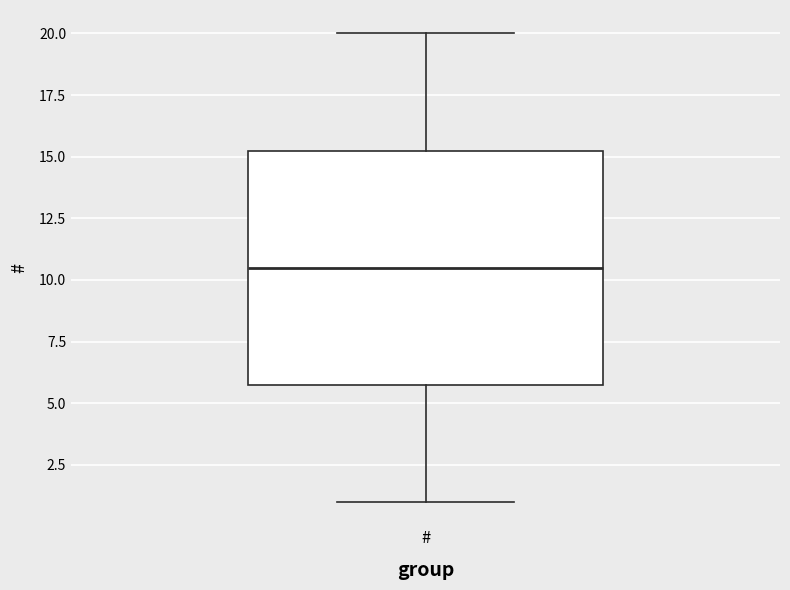

Transcribe this box plot: give where the median line is, the range the box spans, and where the two whiskers end, as read against the y-axis. The values are not printed on the chart, so give them approximately, as read against the axis.

median 10.5, box 6.0 to 15.5, whiskers 1.0 to 20.0